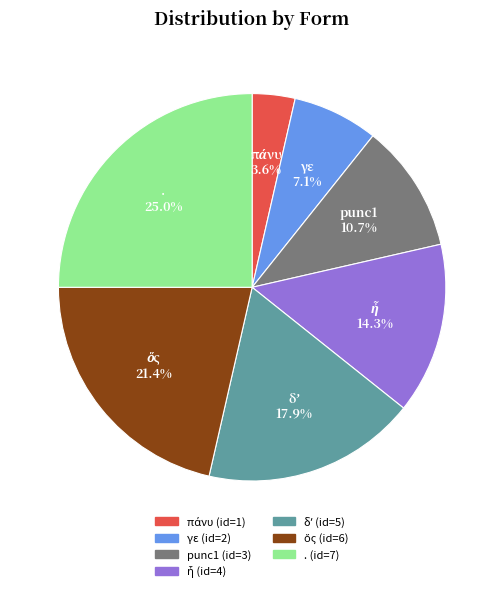

What is the largest slice in the pie chart?

.